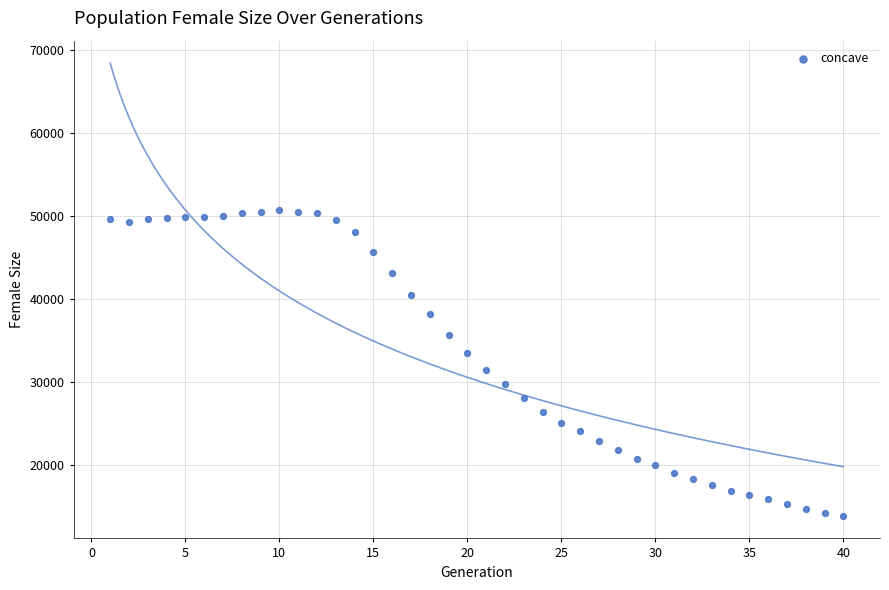

What is the range of X values (max minus min)?

39